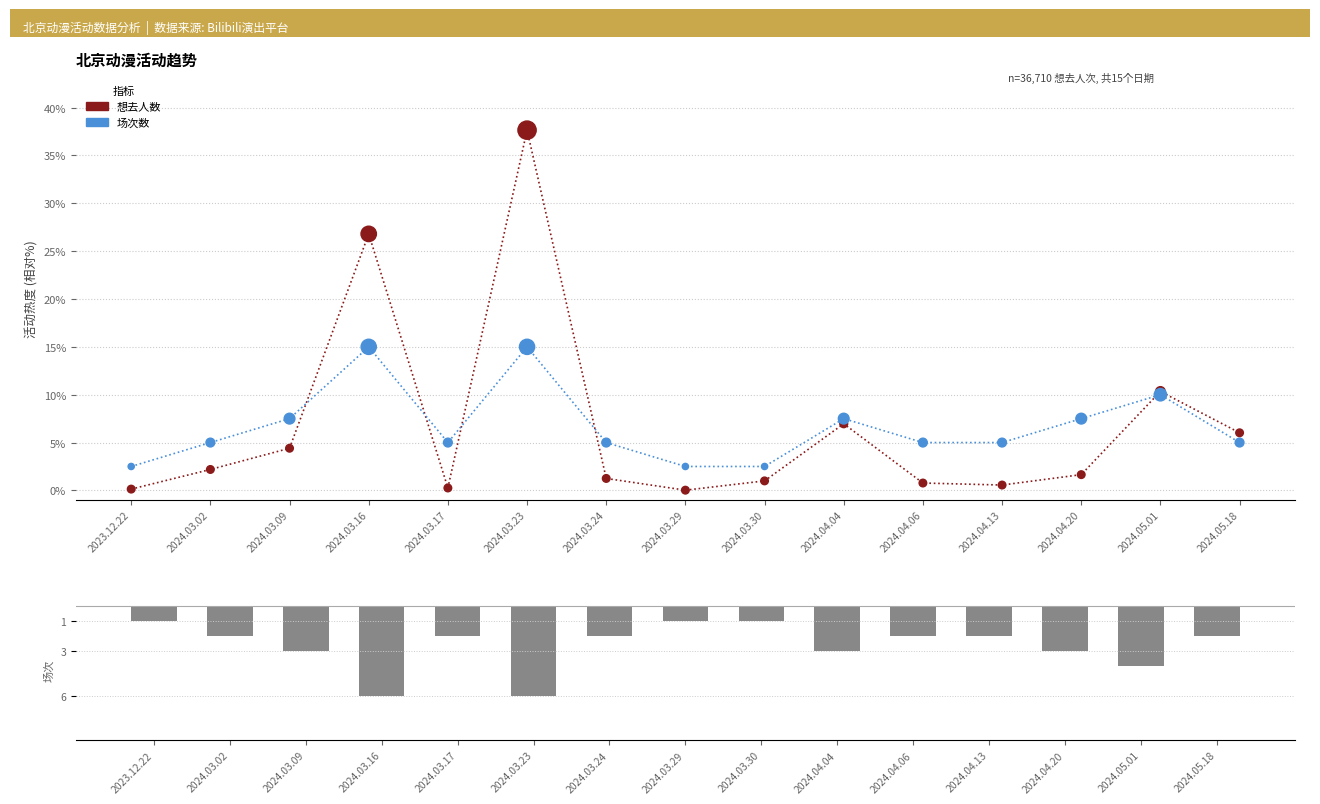

Which series reaches the maximum Y coordinate?

想去人数